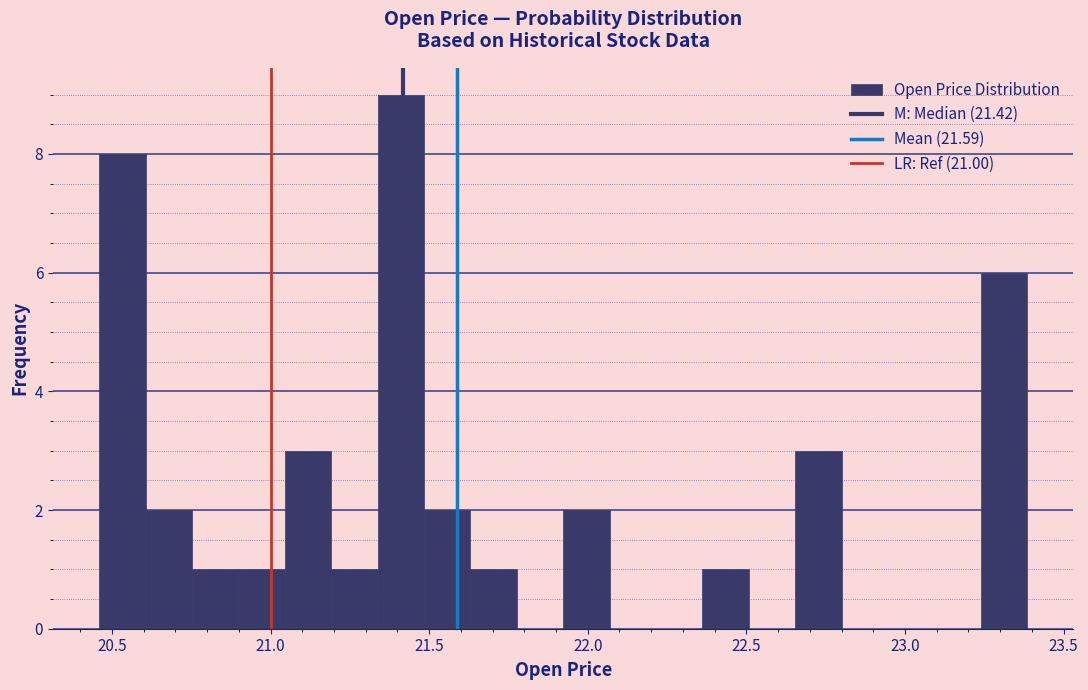

Around what value on the x-axis is the tallest bar? Give the approximate position of its centre, as read against the axis.

21.40